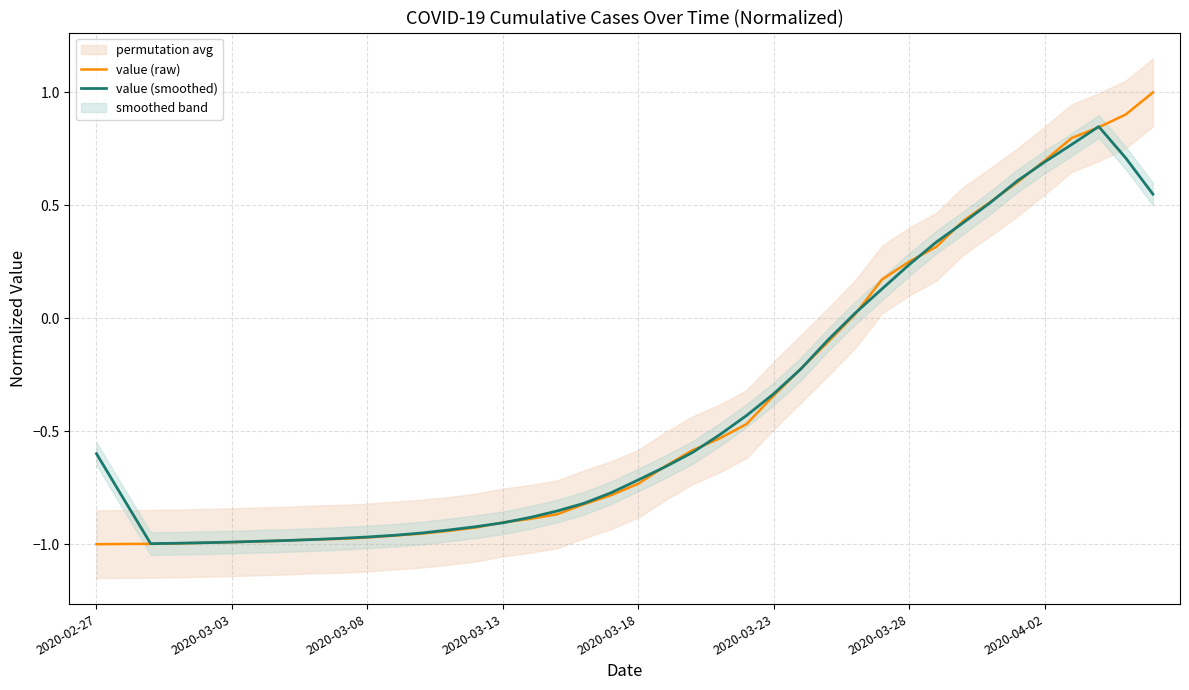

Is it true that value (raw) equals -0.6 at 22?

True